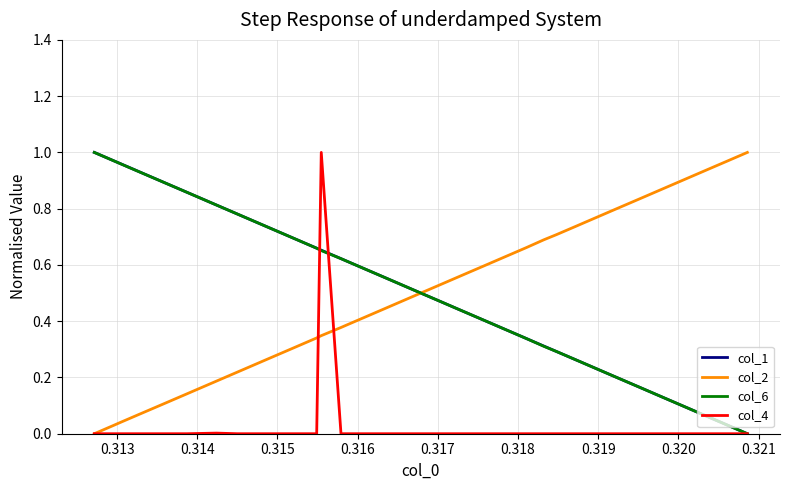

How many series are shown in this chart?

4